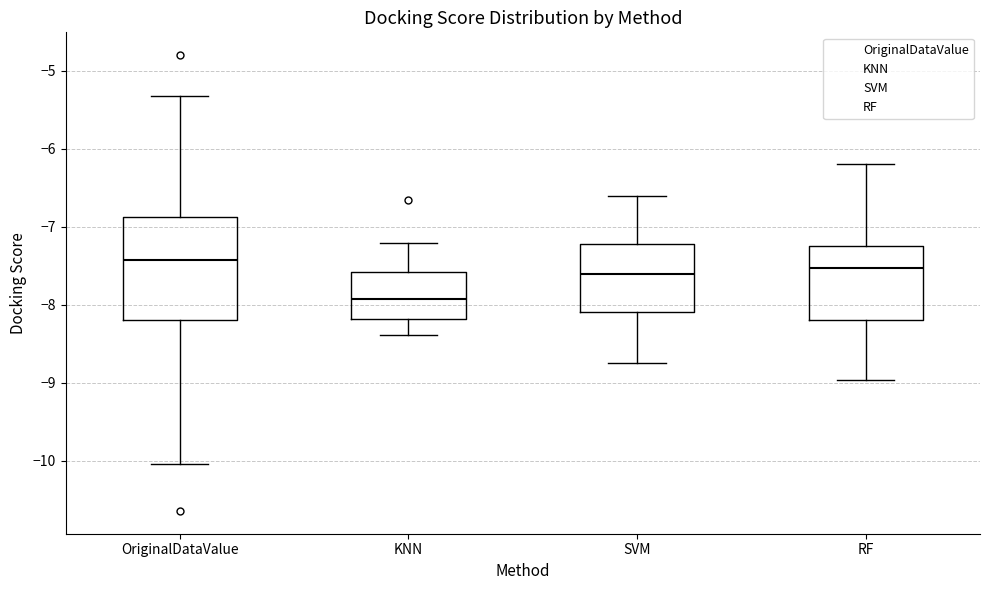

Reading left to right, read every box against the y-axis: the position of its median line, the range the box covers, and the ends of its whiskers. The values are not printed on the chart, so give them approximately, as read against the axis.

OriginalDataValue: median -7.4, box -8.2 to -6.9, whiskers -10.0 to -5.3
KNN: median -7.9, box -8.2 to -7.6, whiskers -8.4 to -7.2
SVM: median -7.6, box -8.1 to -7.2, whiskers -8.8 to -6.6
RF: median -7.5, box -8.2 to -7.3, whiskers -9.0 to -6.2